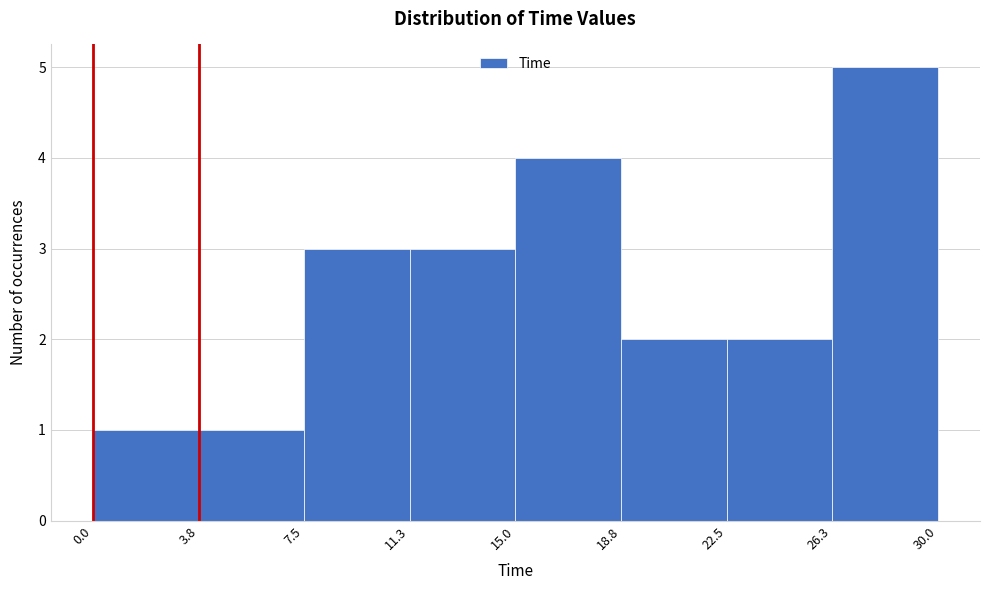

Reading left to right, transcribe this chart: for each bar, give the range it covers on the x-axis and its height. The values are not printed on the chart, so give them approximately, as read against the axis.

0.0 to 3.8: 1
3.8 to 7.5: 1
7.5 to 11.3: 3
11.3 to 15.0: 3
15.0 to 18.8: 4
18.8 to 22.5: 2
22.5 to 26.3: 2
26.3 to 30.0: 5